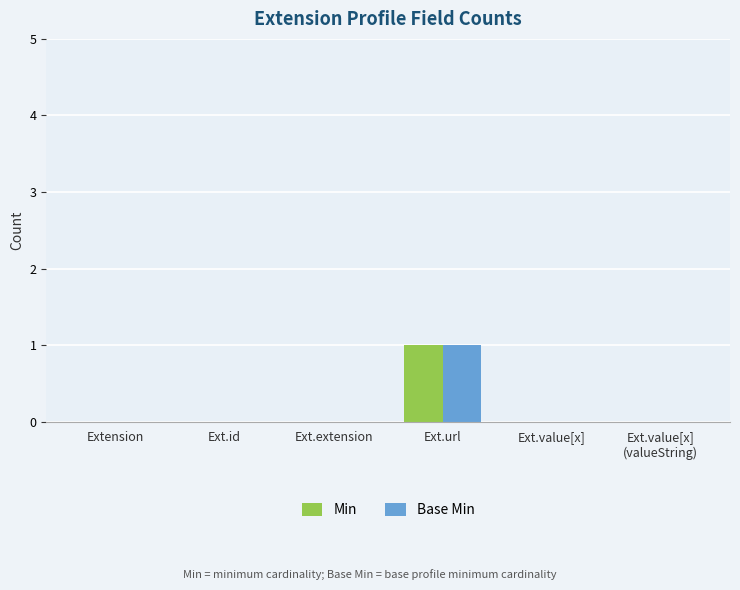

Read the Min value at Ext.url.

1